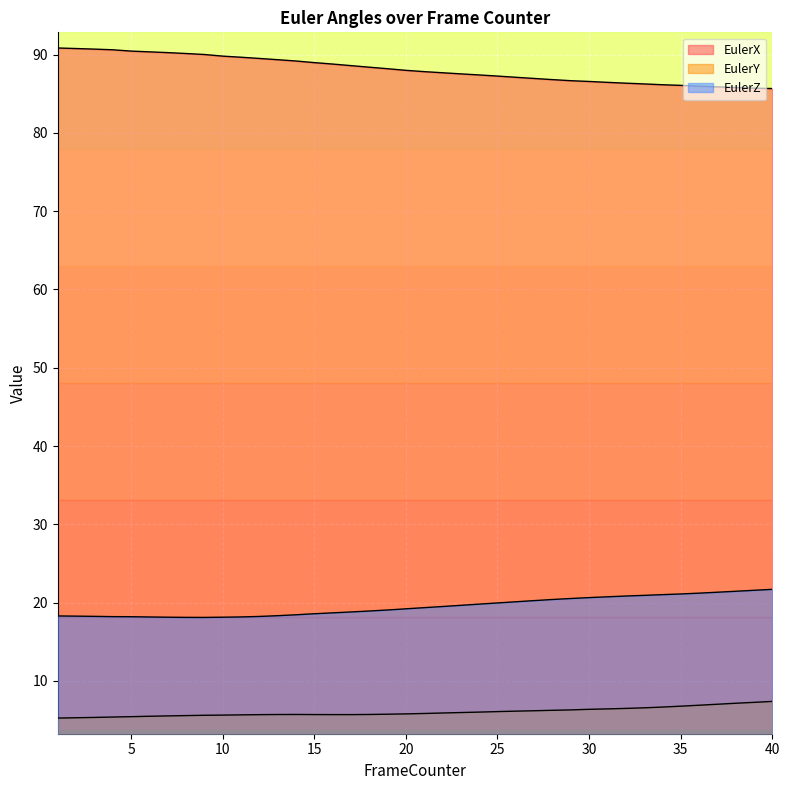

What value does the EulerZ series have at 5?

18.2